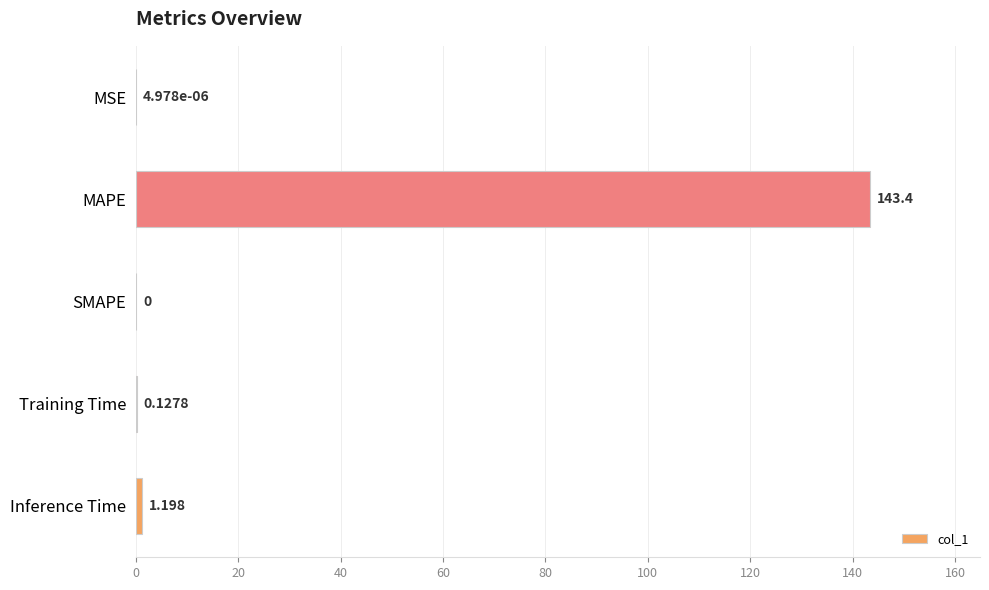

At which category does the chart reach its peak across all series?

MAPE